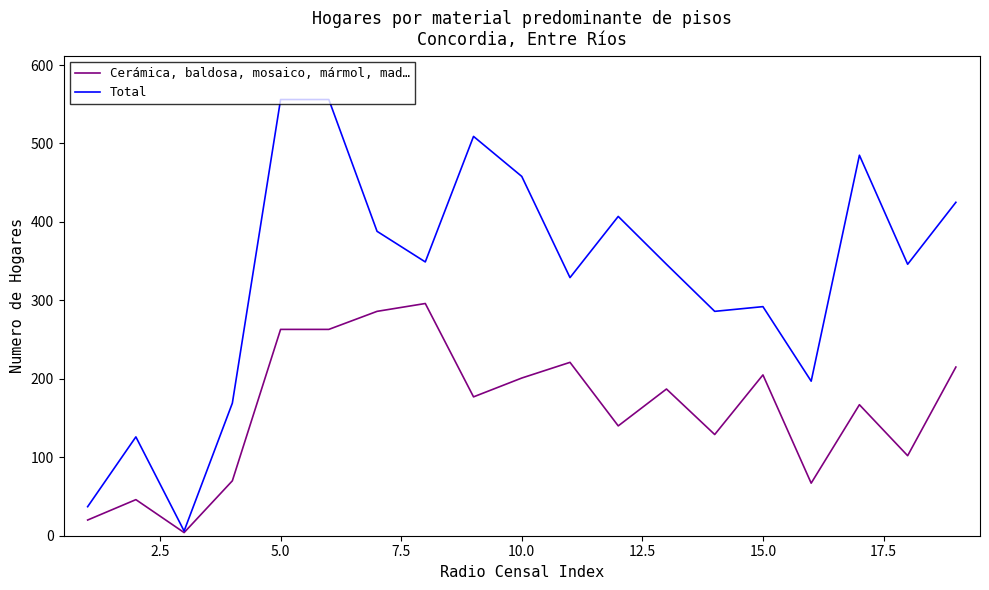

How many distinct data groups are displayed?

2